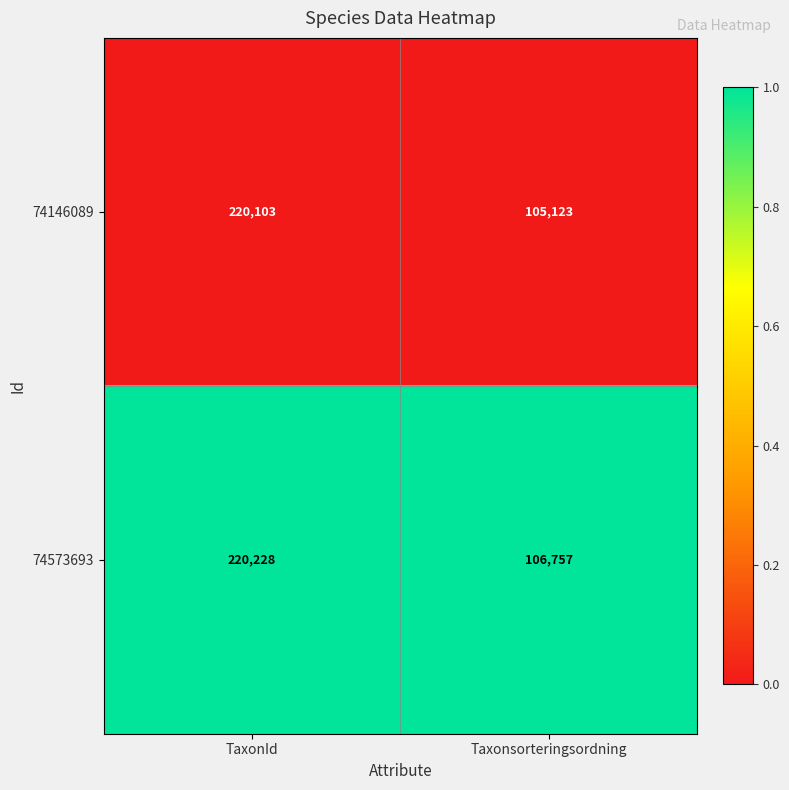

What is the maximum value shown in the chart?

220228